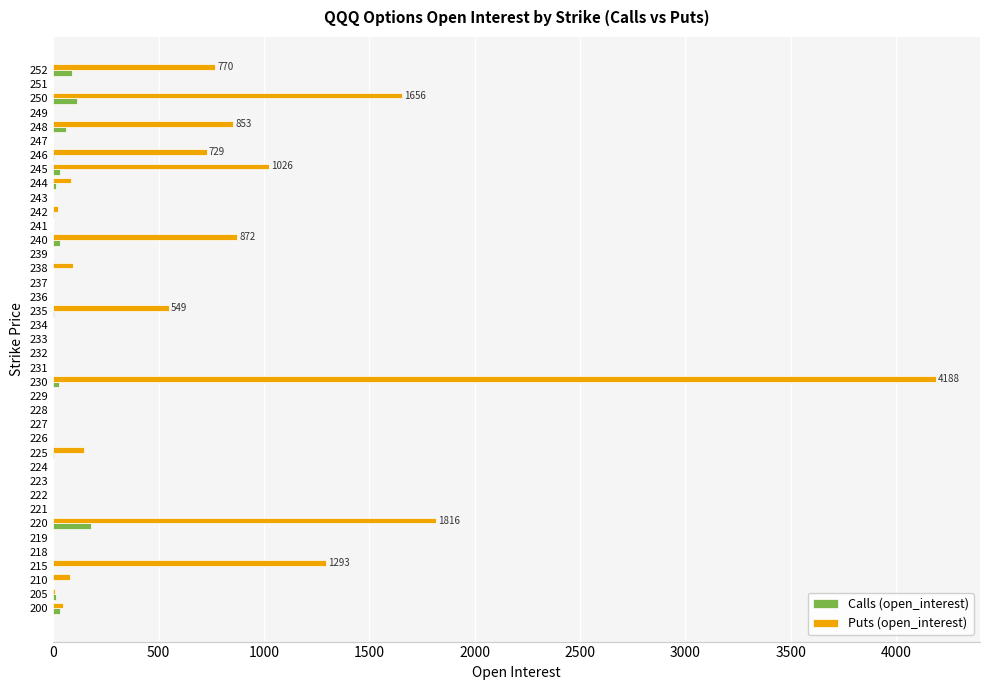

What is the sum of all Puts (open_interest) values?

14239